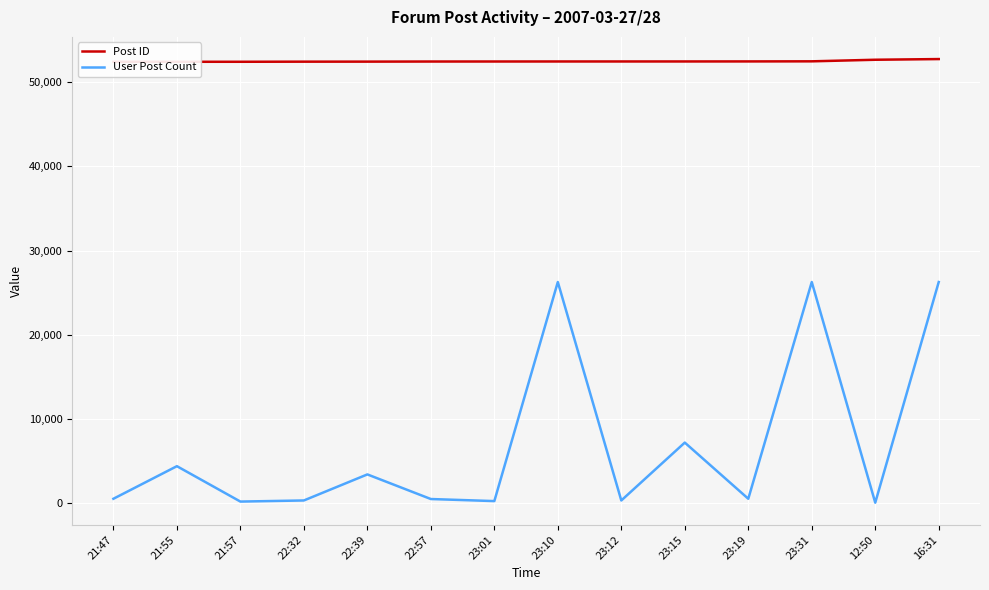

Which category has the highest value in the User Post Count series?

23:10